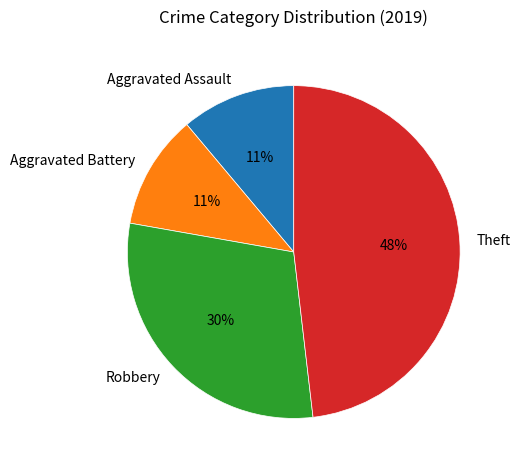

How many slices are in this pie chart?

4